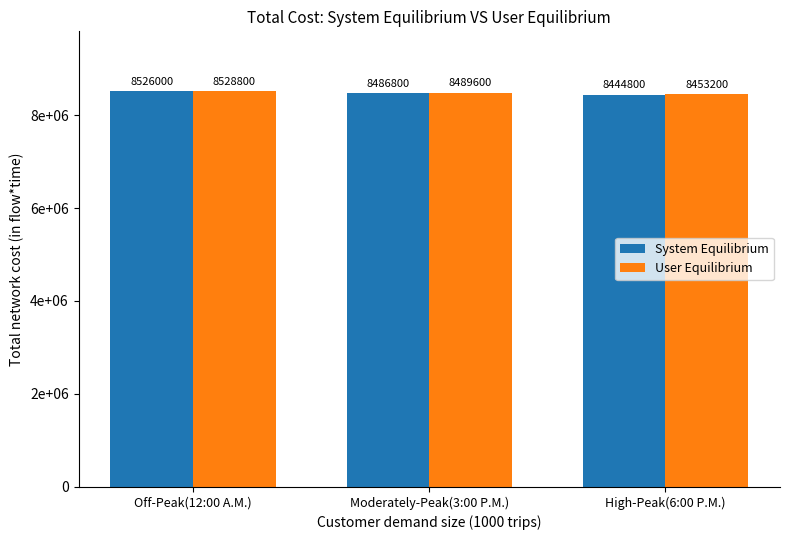

Does the chart contain any negative values?

No